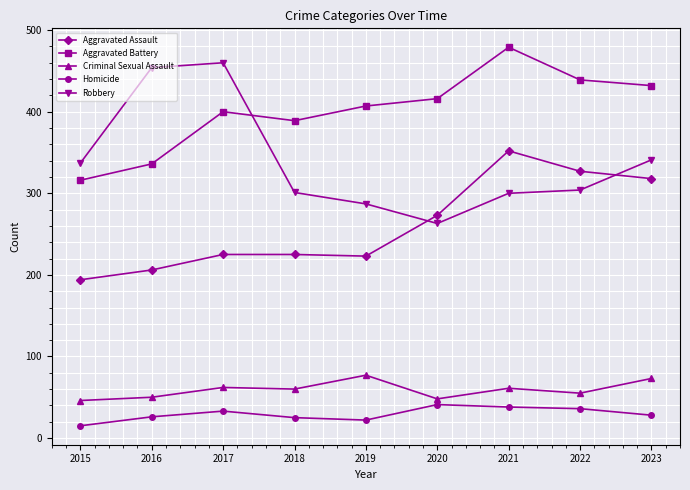

Rank the categories by Aggravated Battery value from lowest to highest.

2015, 2016, 2018, 2017, 2019, 2020, 2023, 2022, 2021